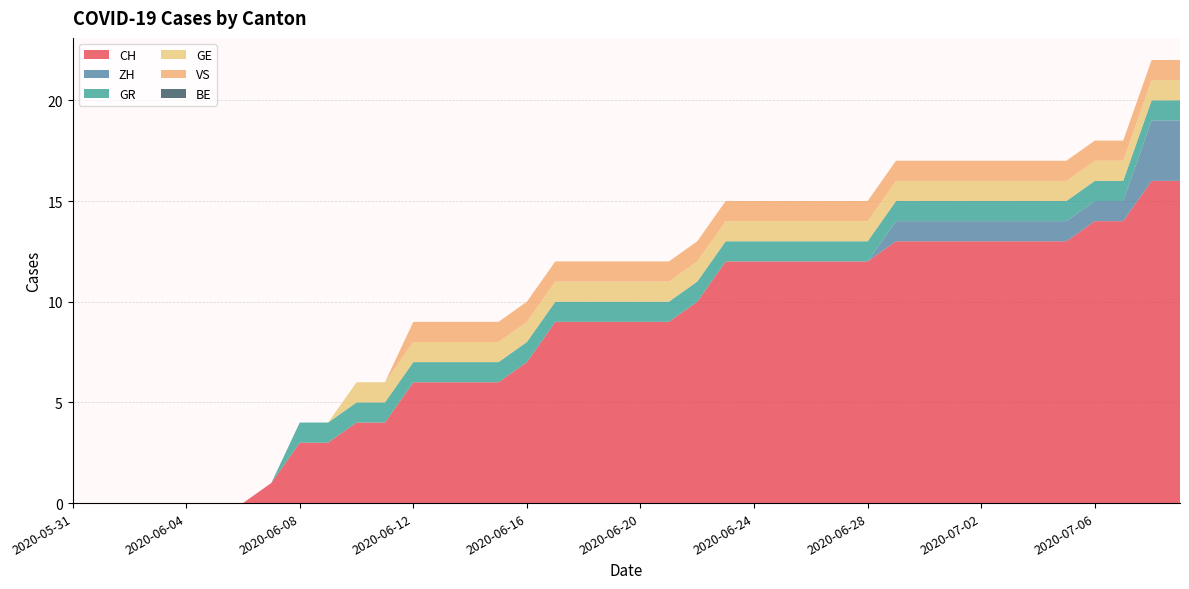

Reading left to right, what are all the values shown in this chart?

CH: 0	0	0	0	0	0	0	1	3	3	4	4	6	6	6	6	7	9	9	9	9	9	10	12	12	12	12	12	12	13	13	13	13	13	13	13	14	14	16	16
ZH: 0	0	0	0	0	0	0	0	0	0	0	0	0	0	0	0	0	0	0	0	0	0	0	0	0	0	0	0	0	1	1	1	1	1	1	1	1	1	3	3
GR: 0	0	0	0	0	0	0	0	1	1	1	1	1	1	1	1	1	1	1	1	1	1	1	1	1	1	1	1	1	1	1	1	1	1	1	1	1	1	1	1
GE: 0	0	0	0	0	0	0	0	0	0	1	1	1	1	1	1	1	1	1	1	1	1	1	1	1	1	1	1	1	1	1	1	1	1	1	1	1	1	1	1
VS: 0	0	0	0	0	0	0	0	0	0	0	0	1	1	1	1	1	1	1	1	1	1	1	1	1	1	1	1	1	1	1	1	1	1	1	1	1	1	1	1
BE: 0	0	0	0	0	0	0	0	0	0	0	0	0	0	0	0	0	0	0	0	0	0	0	0	0	0	0	0	0	0	0	0	0	0	0	0	0	0	0	0